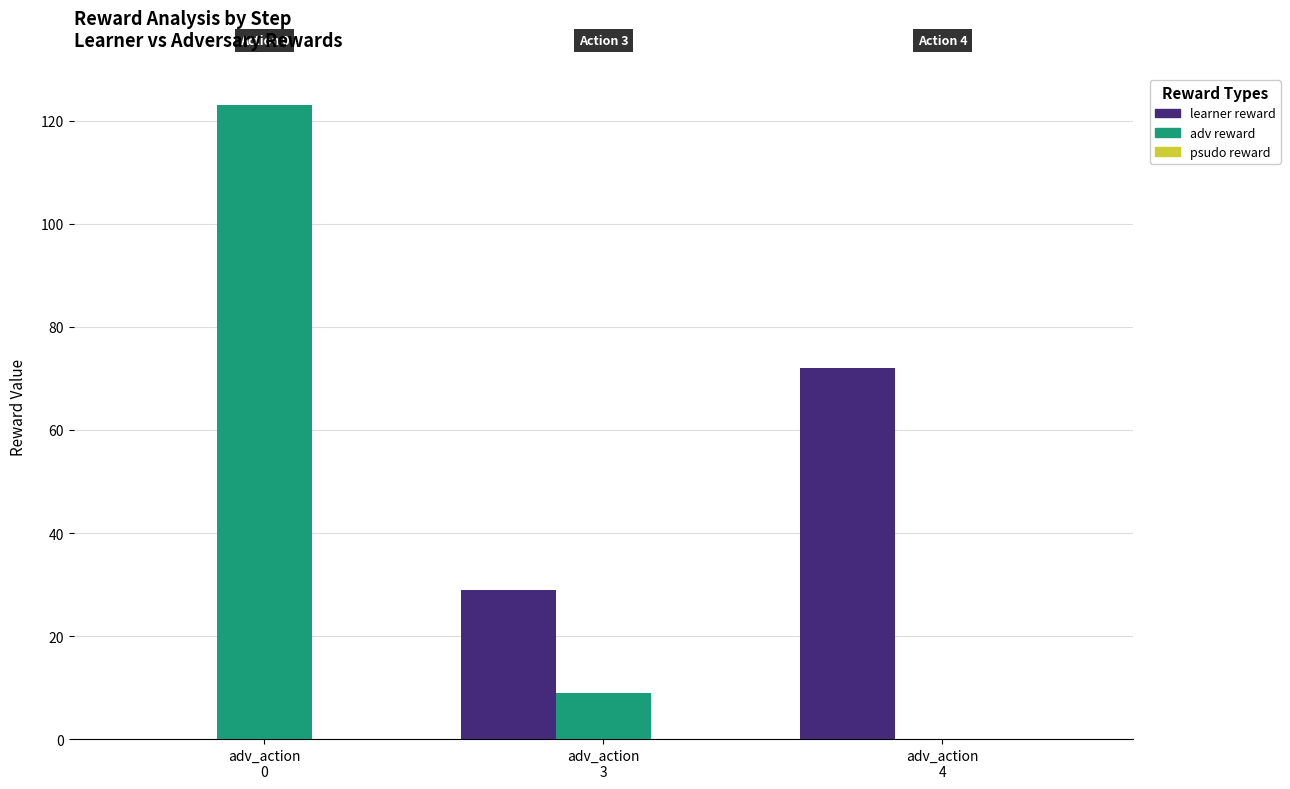

Count the learner reward values in the range 0 to 72.

3